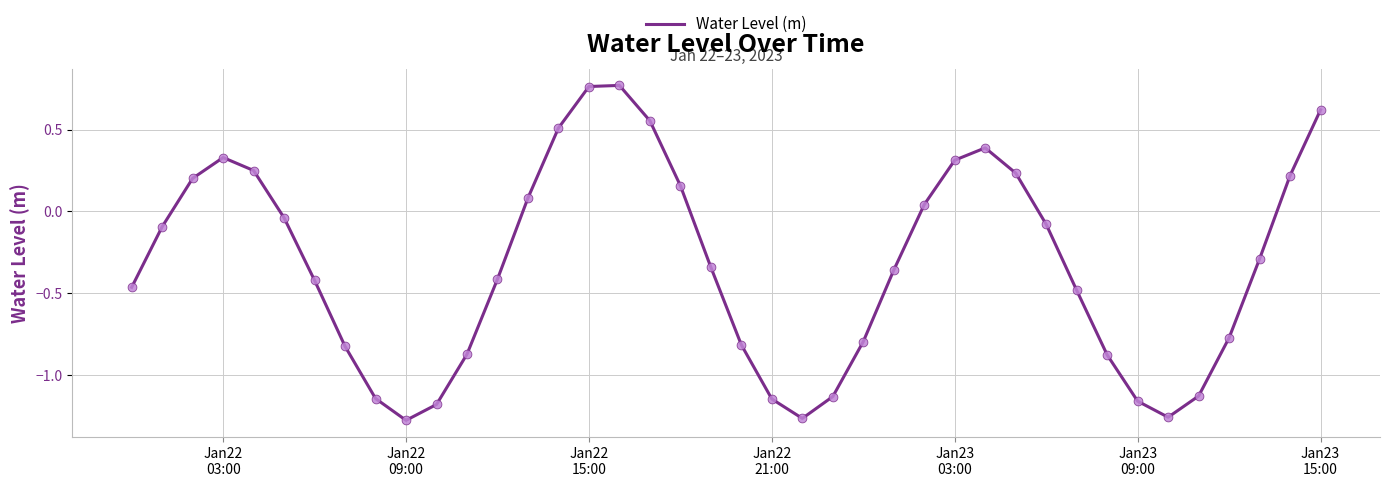

What is the difference between the maximum and minimum values?

2.0